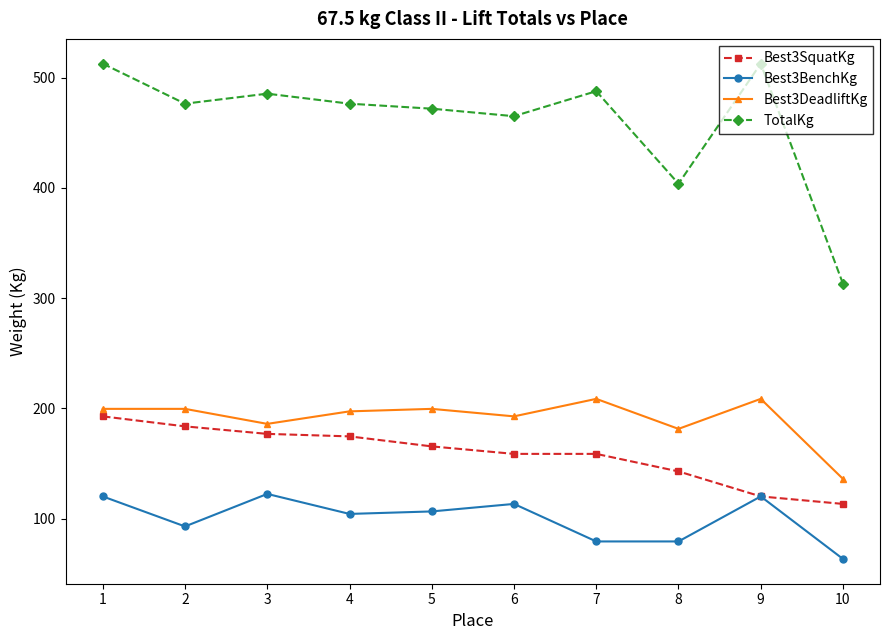

Which series has the largest range (max minus min)?

TotalKg